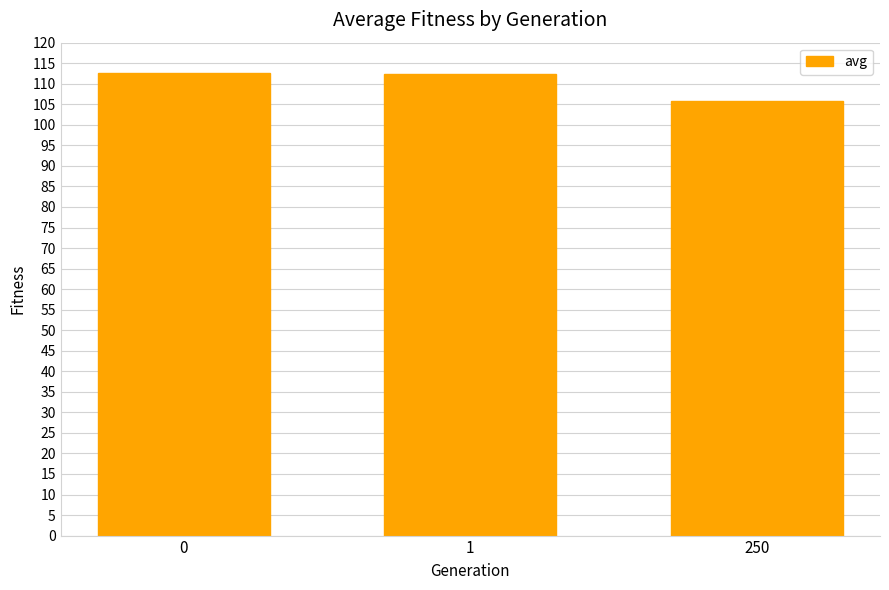

At which category does the chart reach its minimum across all series?

250